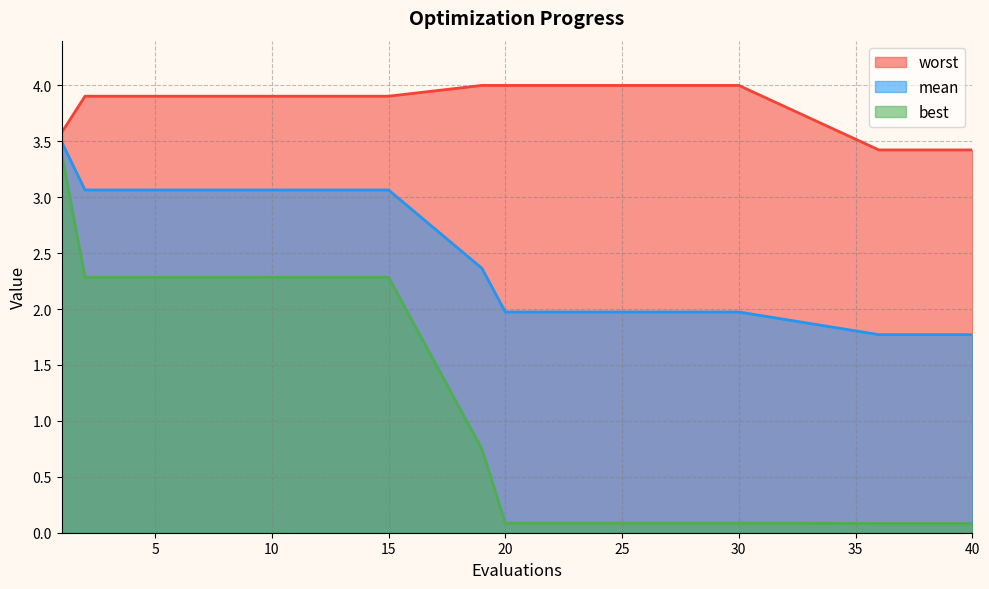

How many categories are shown in the chart?

15